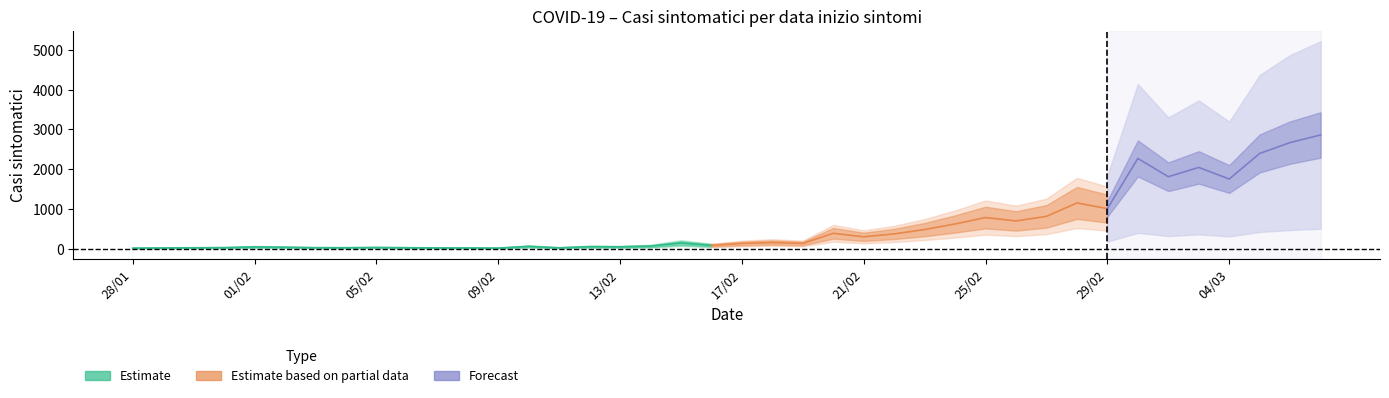

Which category has the lowest value across all series?

28/01